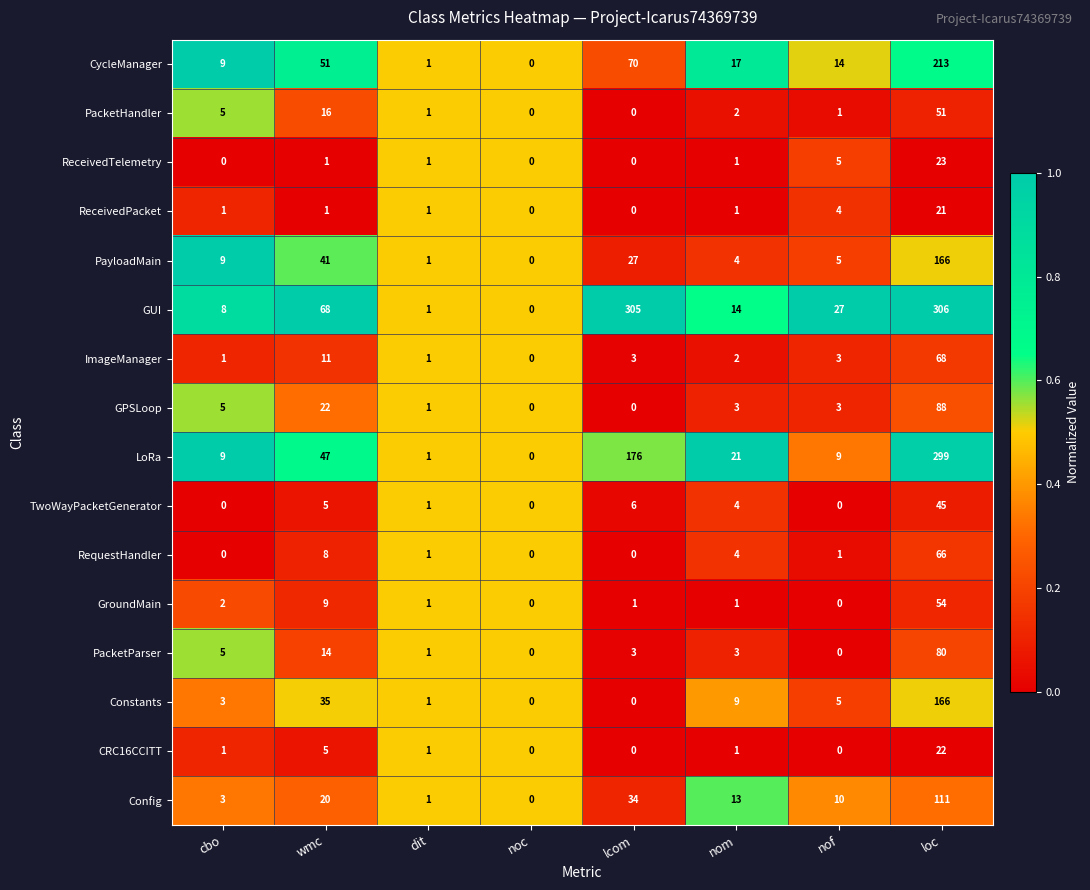

At which label is CycleManager closest to 106?

lcom